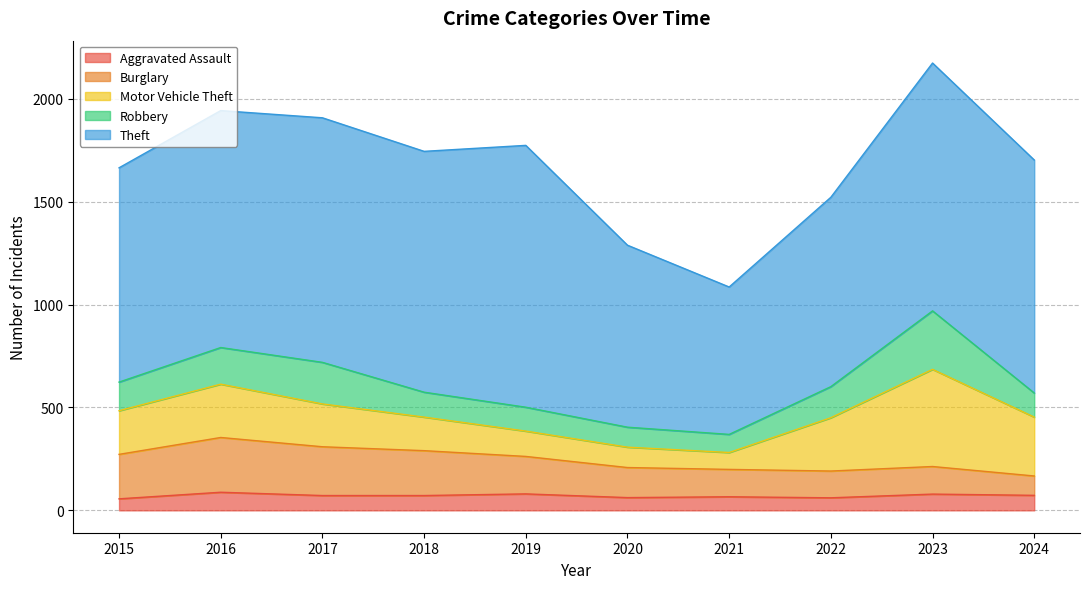

In Theft, how many points are higher than both neighbors (excluding endpoints)?

3